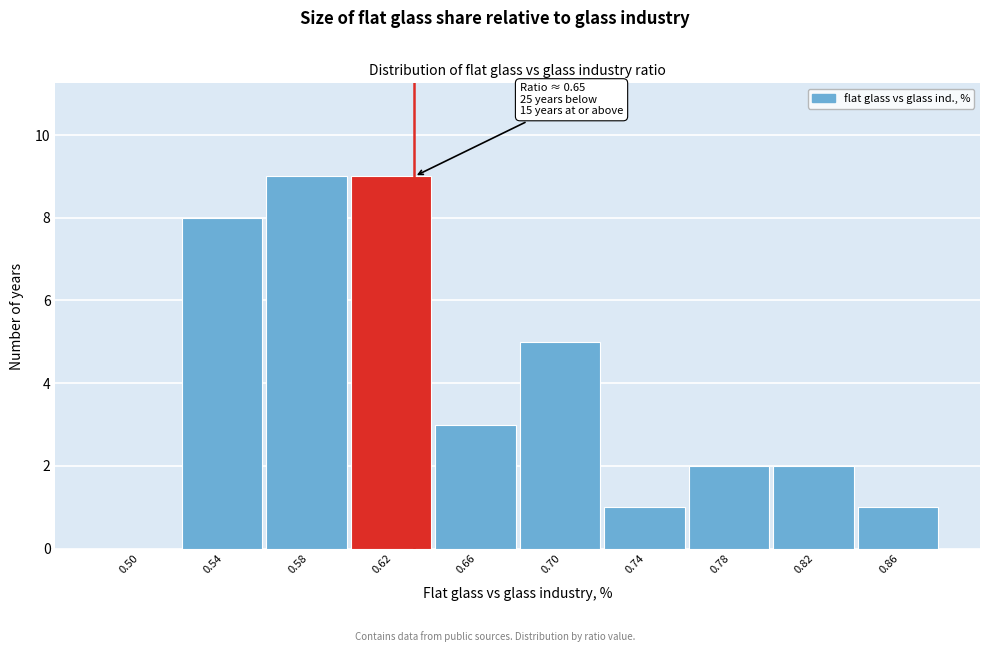

Reading right to left, transcribe all the data shown in this chart.

0.86=1	0.82=2	0.78=2	0.74=1	0.70=5	0.66=3	0.62=9	0.58=9	0.54=8	0.50=0